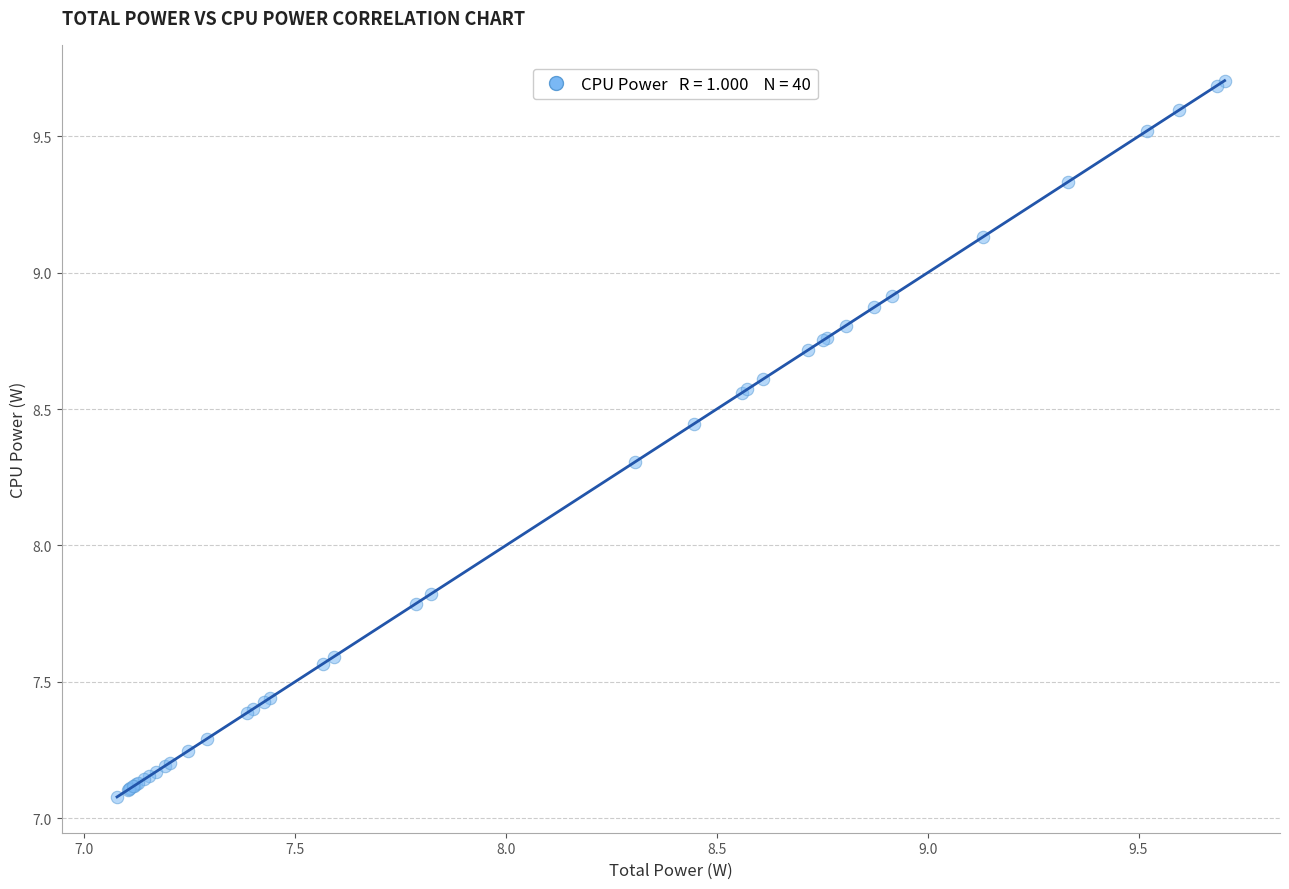

What Y value in the scatter plot is closest to 8?

7.8